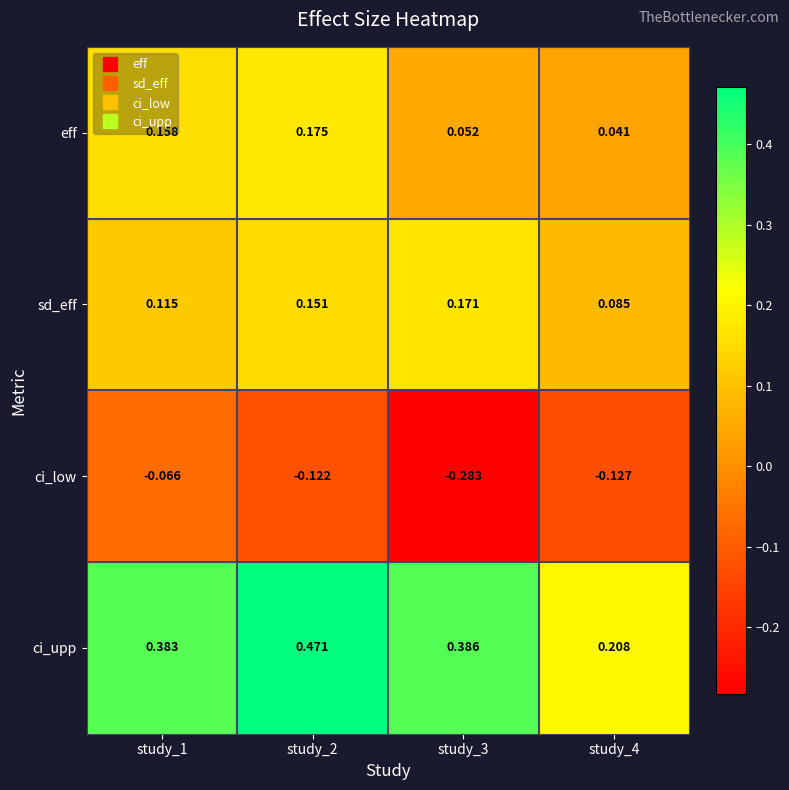

At study_2, list the series in order from largest to smallest.

ci_upp, eff, sd_eff, ci_low